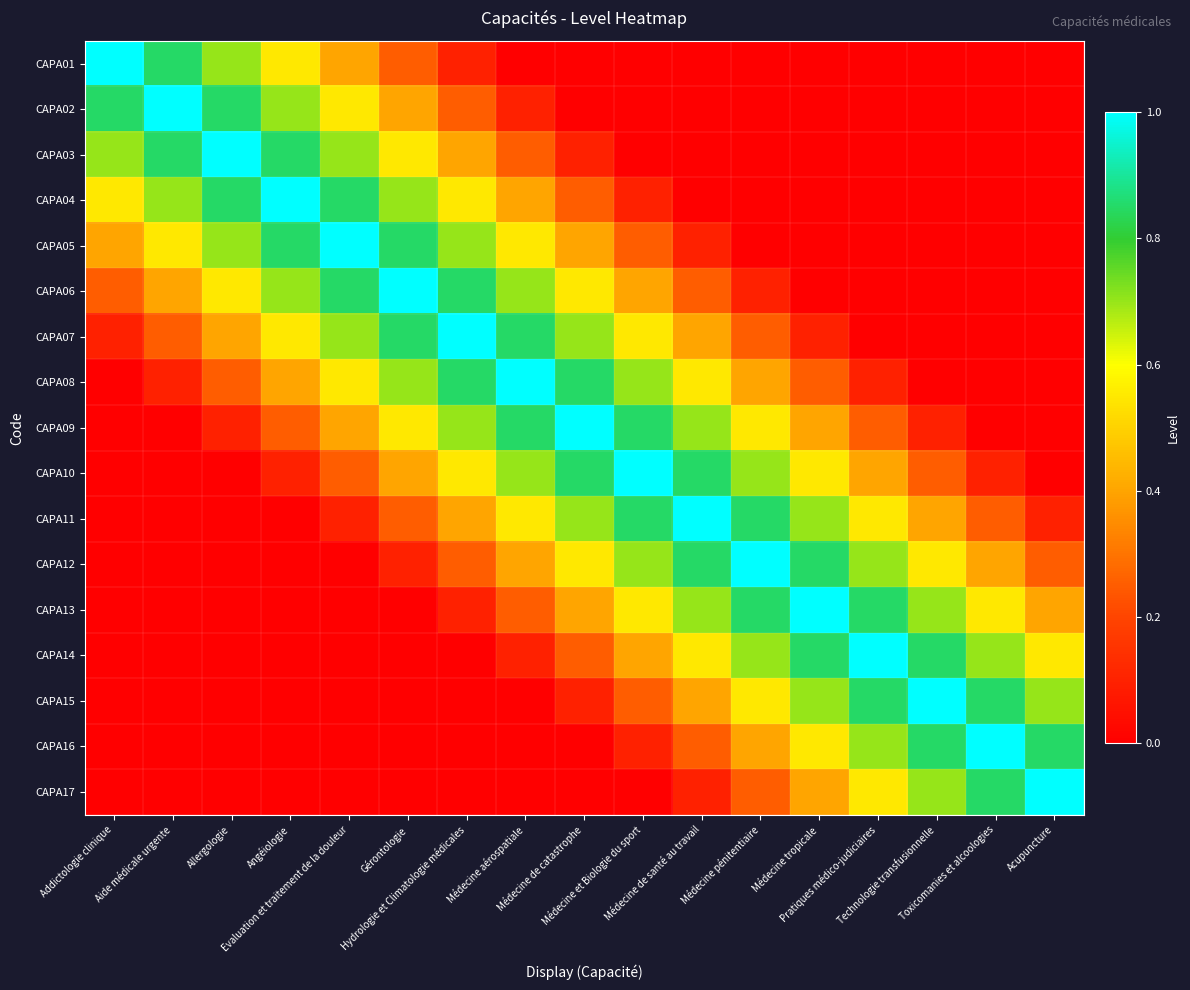

Reading left to right, what are all the values shown in this chart?

CAPA01: Addictologie clinique=1.0	Aide médicale urgente=0.8	Allergologie=0.7	Angéiologie=0.6	Evaluation et traitement de la douleur=0.4	Gérontologie=0.2	Hydrologie et Climatologie médicales=0.1	Médecine aérospatiale=0.0	Médecine de catastrophe=0.0	Médecine et Biologie du sport=0.0	Médecine de santé au travail=0.0	Médecine pénitentiaire=0.0	Médecine tropicale=0.0	Pratiques médico-judiciaires=0.0	Technologie transfusionnelle=0.0	Toxicomanies et alcoologies=0.0	Acupuncture=0.0
CAPA02: Addictologie clinique=0.8	Aide médicale urgente=1.0	Allergologie=0.8	Angéiologie=0.7	Evaluation et traitement de la douleur=0.6	Gérontologie=0.4	Hydrologie et Climatologie médicales=0.2	Médecine aérospatiale=0.1	Médecine de catastrophe=0.0	Médecine et Biologie du sport=0.0	Médecine de santé au travail=0.0	Médecine pénitentiaire=0.0	Médecine tropicale=0.0	Pratiques médico-judiciaires=0.0	Technologie transfusionnelle=0.0	Toxicomanies et alcoologies=0.0	Acupuncture=0.0
CAPA03: Addictologie clinique=0.7	Aide médicale urgente=0.8	Allergologie=1.0	Angéiologie=0.8	Evaluation et traitement de la douleur=0.7	Gérontologie=0.6	Hydrologie et Climatologie médicales=0.4	Médecine aérospatiale=0.2	Médecine de catastrophe=0.1	Médecine et Biologie du sport=0.0	Médecine de santé au travail=0.0	Médecine pénitentiaire=0.0	Médecine tropicale=0.0	Pratiques médico-judiciaires=0.0	Technologie transfusionnelle=0.0	Toxicomanies et alcoologies=0.0	Acupuncture=0.0
CAPA04: Addictologie clinique=0.6	Aide médicale urgente=0.7	Allergologie=0.8	Angéiologie=1.0	Evaluation et traitement de la douleur=0.8	Gérontologie=0.7	Hydrologie et Climatologie médicales=0.6	Médecine aérospatiale=0.4	Médecine de catastrophe=0.2	Médecine et Biologie du sport=0.1	Médecine de santé au travail=0.0	Médecine pénitentiaire=0.0	Médecine tropicale=0.0	Pratiques médico-judiciaires=0.0	Technologie transfusionnelle=0.0	Toxicomanies et alcoologies=0.0	Acupuncture=0.0
CAPA05: Addictologie clinique=0.4	Aide médicale urgente=0.6	Allergologie=0.7	Angéiologie=0.8	Evaluation et traitement de la douleur=1.0	Gérontologie=0.8	Hydrologie et Climatologie médicales=0.7	Médecine aérospatiale=0.6	Médecine de catastrophe=0.4	Médecine et Biologie du sport=0.2	Médecine de santé au travail=0.1	Médecine pénitentiaire=0.0	Médecine tropicale=0.0	Pratiques médico-judiciaires=0.0	Technologie transfusionnelle=0.0	Toxicomanies et alcoologies=0.0	Acupuncture=0.0
CAPA06: Addictologie clinique=0.2	Aide médicale urgente=0.4	Allergologie=0.6	Angéiologie=0.7	Evaluation et traitement de la douleur=0.8	Gérontologie=1.0	Hydrologie et Climatologie médicales=0.8	Médecine aérospatiale=0.7	Médecine de catastrophe=0.6	Médecine et Biologie du sport=0.4	Médecine de santé au travail=0.2	Médecine pénitentiaire=0.1	Médecine tropicale=0.0	Pratiques médico-judiciaires=0.0	Technologie transfusionnelle=0.0	Toxicomanies et alcoologies=0.0	Acupuncture=0.0
CAPA07: Addictologie clinique=0.1	Aide médicale urgente=0.2	Allergologie=0.4	Angéiologie=0.6	Evaluation et traitement de la douleur=0.7	Gérontologie=0.8	Hydrologie et Climatologie médicales=1.0	Médecine aérospatiale=0.8	Médecine de catastrophe=0.7	Médecine et Biologie du sport=0.6	Médecine de santé au travail=0.4	Médecine pénitentiaire=0.2	Médecine tropicale=0.1	Pratiques médico-judiciaires=0.0	Technologie transfusionnelle=0.0	Toxicomanies et alcoologies=0.0	Acupuncture=0.0
CAPA08: Addictologie clinique=0.0	Aide médicale urgente=0.1	Allergologie=0.2	Angéiologie=0.4	Evaluation et traitement de la douleur=0.6	Gérontologie=0.7	Hydrologie et Climatologie médicales=0.8	Médecine aérospatiale=1.0	Médecine de catastrophe=0.8	Médecine et Biologie du sport=0.7	Médecine de santé au travail=0.6	Médecine pénitentiaire=0.4	Médecine tropicale=0.2	Pratiques médico-judiciaires=0.1	Technologie transfusionnelle=0.0	Toxicomanies et alcoologies=0.0	Acupuncture=0.0
CAPA09: Addictologie clinique=0.0	Aide médicale urgente=0.0	Allergologie=0.1	Angéiologie=0.2	Evaluation et traitement de la douleur=0.4	Gérontologie=0.6	Hydrologie et Climatologie médicales=0.7	Médecine aérospatiale=0.8	Médecine de catastrophe=1.0	Médecine et Biologie du sport=0.8	Médecine de santé au travail=0.7	Médecine pénitentiaire=0.6	Médecine tropicale=0.4	Pratiques médico-judiciaires=0.2	Technologie transfusionnelle=0.1	Toxicomanies et alcoologies=0.0	Acupuncture=0.0
CAPA10: Addictologie clinique=0.0	Aide médicale urgente=0.0	Allergologie=0.0	Angéiologie=0.1	Evaluation et traitement de la douleur=0.2	Gérontologie=0.4	Hydrologie et Climatologie médicales=0.6	Médecine aérospatiale=0.7	Médecine de catastrophe=0.8	Médecine et Biologie du sport=1.0	Médecine de santé au travail=0.8	Médecine pénitentiaire=0.7	Médecine tropicale=0.6	Pratiques médico-judiciaires=0.4	Technologie transfusionnelle=0.2	Toxicomanies et alcoologies=0.1	Acupuncture=0.0
CAPA11: Addictologie clinique=0.0	Aide médicale urgente=0.0	Allergologie=0.0	Angéiologie=0.0	Evaluation et traitement de la douleur=0.1	Gérontologie=0.2	Hydrologie et Climatologie médicales=0.4	Médecine aérospatiale=0.6	Médecine de catastrophe=0.7	Médecine et Biologie du sport=0.8	Médecine de santé au travail=1.0	Médecine pénitentiaire=0.8	Médecine tropicale=0.7	Pratiques médico-judiciaires=0.6	Technologie transfusionnelle=0.4	Toxicomanies et alcoologies=0.2	Acupuncture=0.1
CAPA12: Addictologie clinique=0.0	Aide médicale urgente=0.0	Allergologie=0.0	Angéiologie=0.0	Evaluation et traitement de la douleur=0.0	Gérontologie=0.1	Hydrologie et Climatologie médicales=0.2	Médecine aérospatiale=0.4	Médecine de catastrophe=0.6	Médecine et Biologie du sport=0.7	Médecine de santé au travail=0.8	Médecine pénitentiaire=1.0	Médecine tropicale=0.8	Pratiques médico-judiciaires=0.7	Technologie transfusionnelle=0.6	Toxicomanies et alcoologies=0.4	Acupuncture=0.2
CAPA13: Addictologie clinique=0.0	Aide médicale urgente=0.0	Allergologie=0.0	Angéiologie=0.0	Evaluation et traitement de la douleur=0.0	Gérontologie=0.0	Hydrologie et Climatologie médicales=0.1	Médecine aérospatiale=0.2	Médecine de catastrophe=0.4	Médecine et Biologie du sport=0.6	Médecine de santé au travail=0.7	Médecine pénitentiaire=0.8	Médecine tropicale=1.0	Pratiques médico-judiciaires=0.8	Technologie transfusionnelle=0.7	Toxicomanies et alcoologies=0.6	Acupuncture=0.4
CAPA14: Addictologie clinique=0.0	Aide médicale urgente=0.0	Allergologie=0.0	Angéiologie=0.0	Evaluation et traitement de la douleur=0.0	Gérontologie=0.0	Hydrologie et Climatologie médicales=0.0	Médecine aérospatiale=0.1	Médecine de catastrophe=0.2	Médecine et Biologie du sport=0.4	Médecine de santé au travail=0.6	Médecine pénitentiaire=0.7	Médecine tropicale=0.8	Pratiques médico-judiciaires=1.0	Technologie transfusionnelle=0.8	Toxicomanies et alcoologies=0.7	Acupuncture=0.6
CAPA15: Addictologie clinique=0.0	Aide médicale urgente=0.0	Allergologie=0.0	Angéiologie=0.0	Evaluation et traitement de la douleur=0.0	Gérontologie=0.0	Hydrologie et Climatologie médicales=0.0	Médecine aérospatiale=0.0	Médecine de catastrophe=0.1	Médecine et Biologie du sport=0.2	Médecine de santé au travail=0.4	Médecine pénitentiaire=0.6	Médecine tropicale=0.7	Pratiques médico-judiciaires=0.8	Technologie transfusionnelle=1.0	Toxicomanies et alcoologies=0.8	Acupuncture=0.7
CAPA16: Addictologie clinique=0.0	Aide médicale urgente=0.0	Allergologie=0.0	Angéiologie=0.0	Evaluation et traitement de la douleur=0.0	Gérontologie=0.0	Hydrologie et Climatologie médicales=0.0	Médecine aérospatiale=0.0	Médecine de catastrophe=0.0	Médecine et Biologie du sport=0.1	Médecine de santé au travail=0.2	Médecine pénitentiaire=0.4	Médecine tropicale=0.6	Pratiques médico-judiciaires=0.7	Technologie transfusionnelle=0.8	Toxicomanies et alcoologies=1.0	Acupuncture=0.8
CAPA17: Addictologie clinique=0.0	Aide médicale urgente=0.0	Allergologie=0.0	Angéiologie=0.0	Evaluation et traitement de la douleur=0.0	Gérontologie=0.0	Hydrologie et Climatologie médicales=0.0	Médecine aérospatiale=0.0	Médecine de catastrophe=0.0	Médecine et Biologie du sport=0.0	Médecine de santé au travail=0.1	Médecine pénitentiaire=0.2	Médecine tropicale=0.4	Pratiques médico-judiciaires=0.6	Technologie transfusionnelle=0.7	Toxicomanies et alcoologies=0.8	Acupuncture=1.0